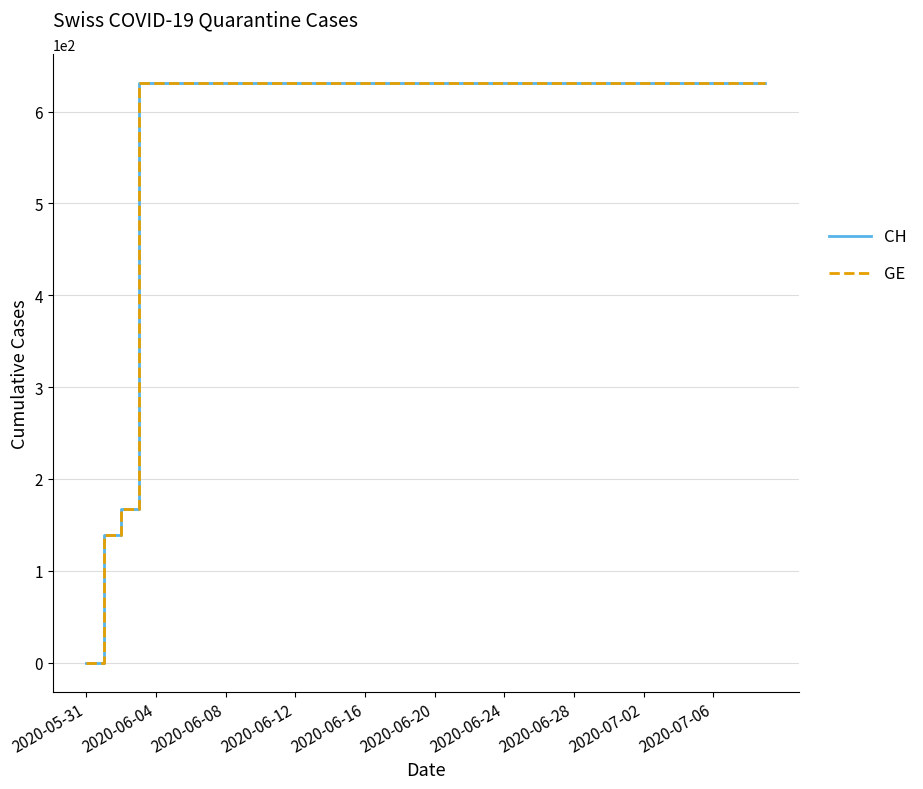

Does the chart display data point markers on the line(s)?

No